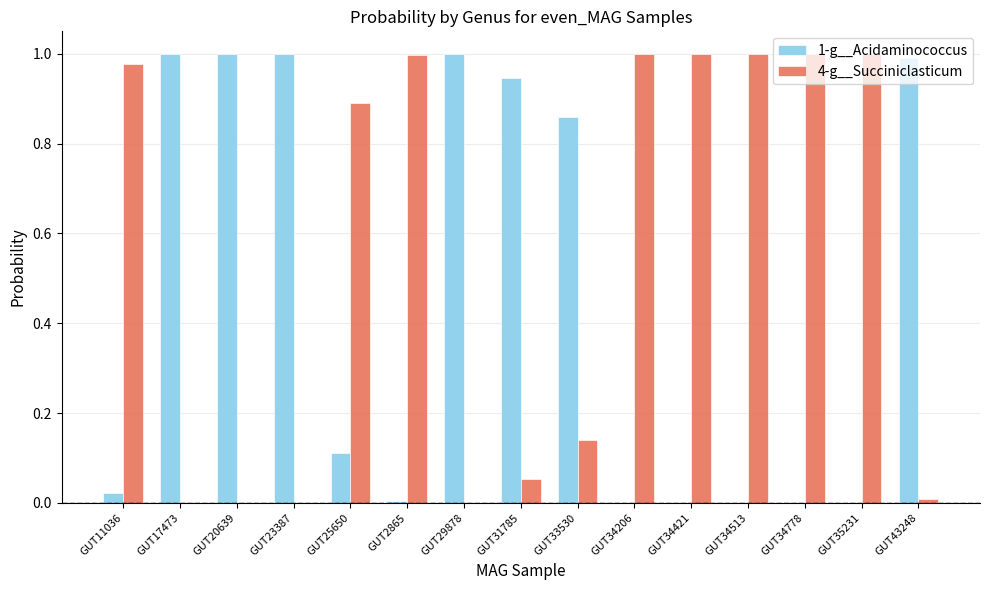

What is the sum of all 4-g__Succiniclasticum values?

8.1